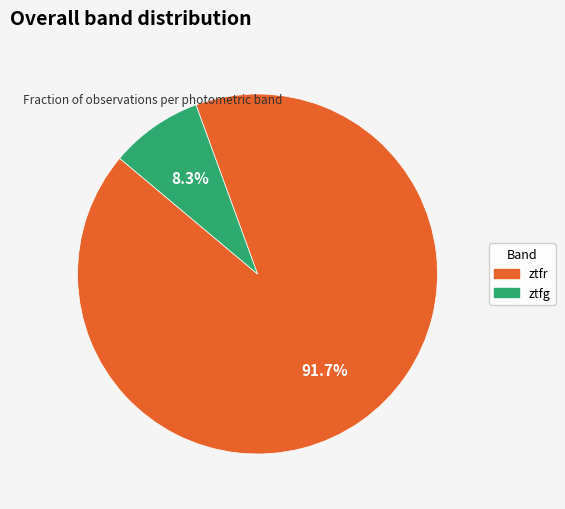

How many segments does this pie chart have?

2